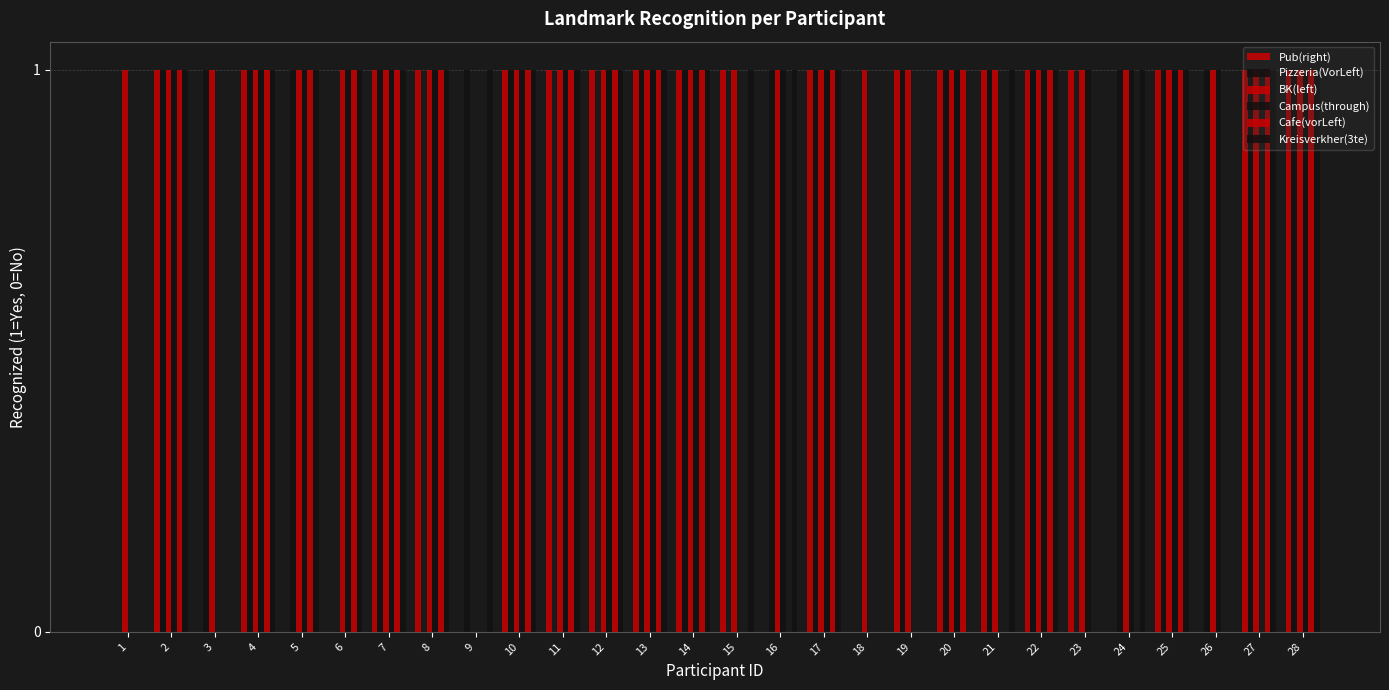

Is it true that Pizzeria(VorLeft) equals 0 at 16?

False